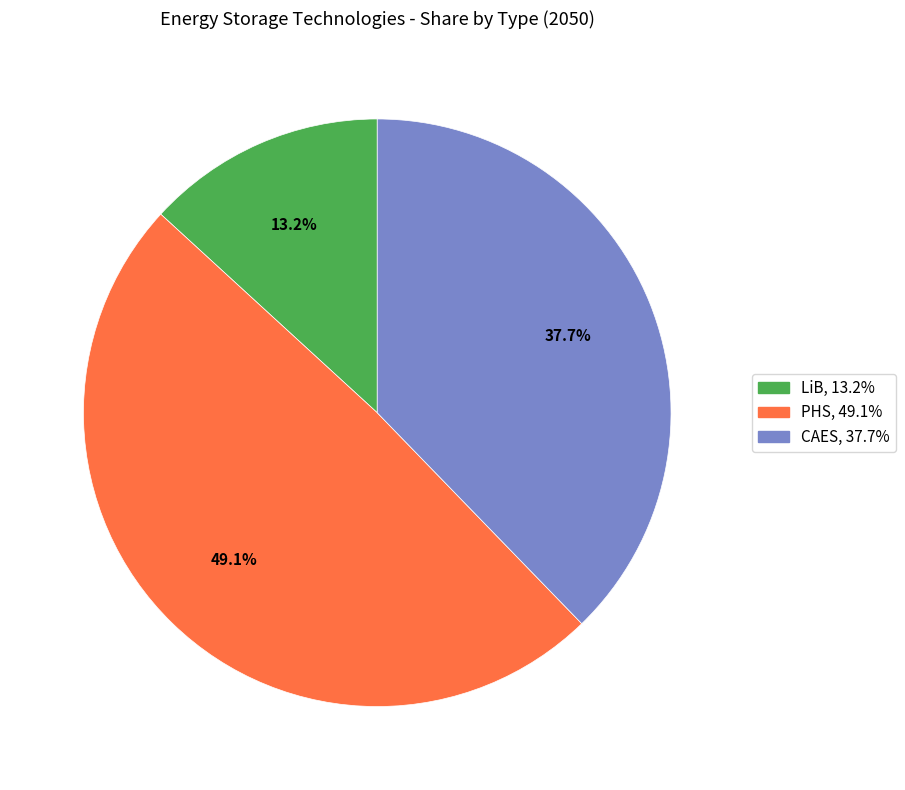

Is PHS the majority of the pie?

No